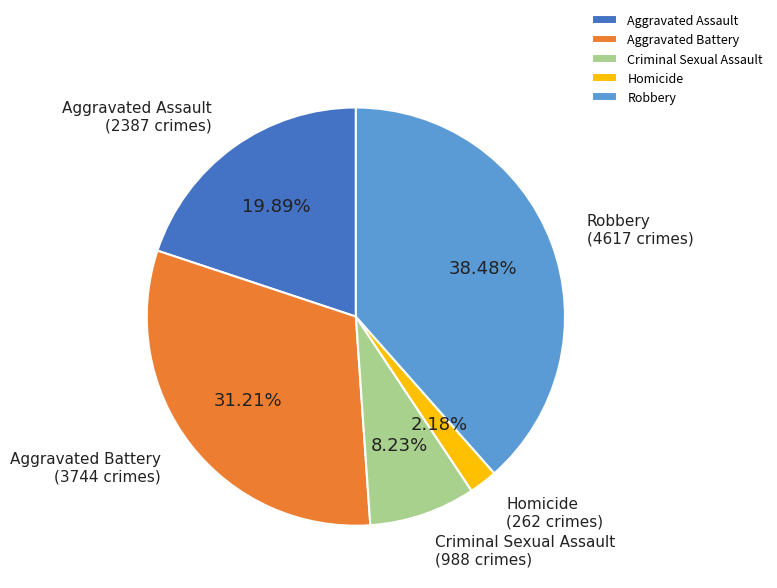

Does any single category account for the majority?

No